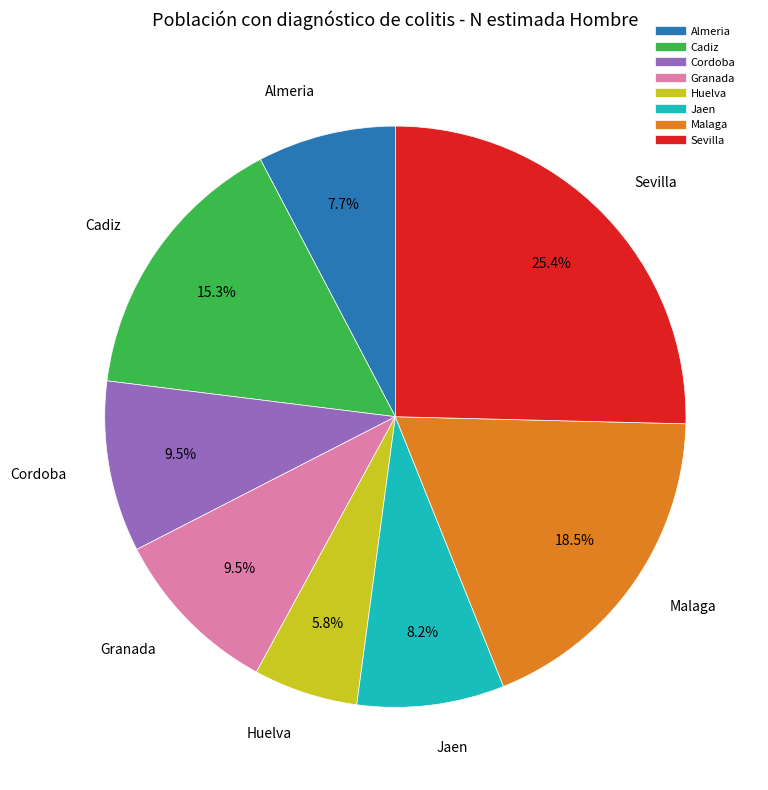

To the nearest percent, what percentage of the pie is Almeria?

8%